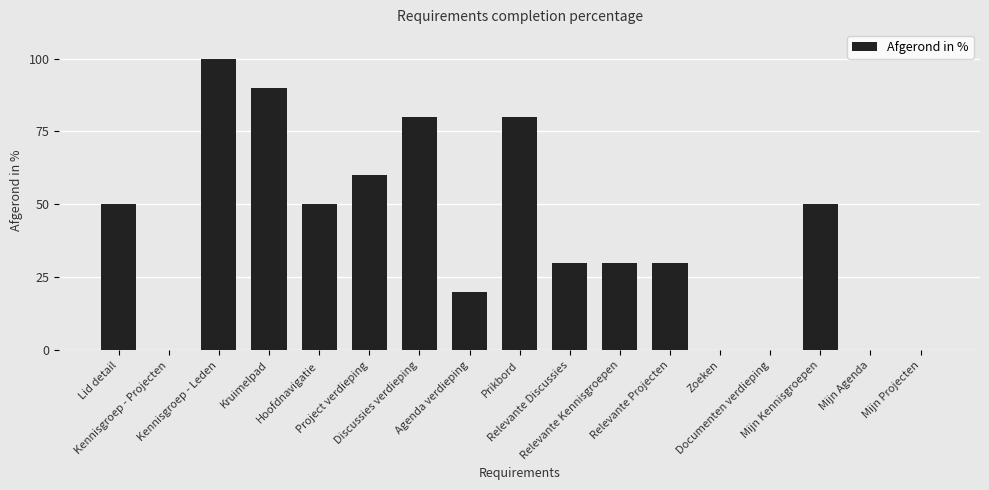

What is the sum of all values?

670